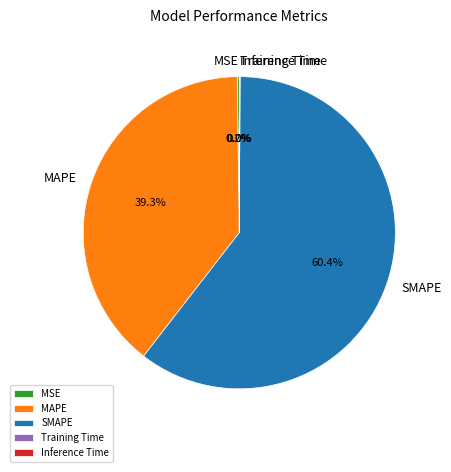

Is there any slice that represents more than half of the pie?

Yes